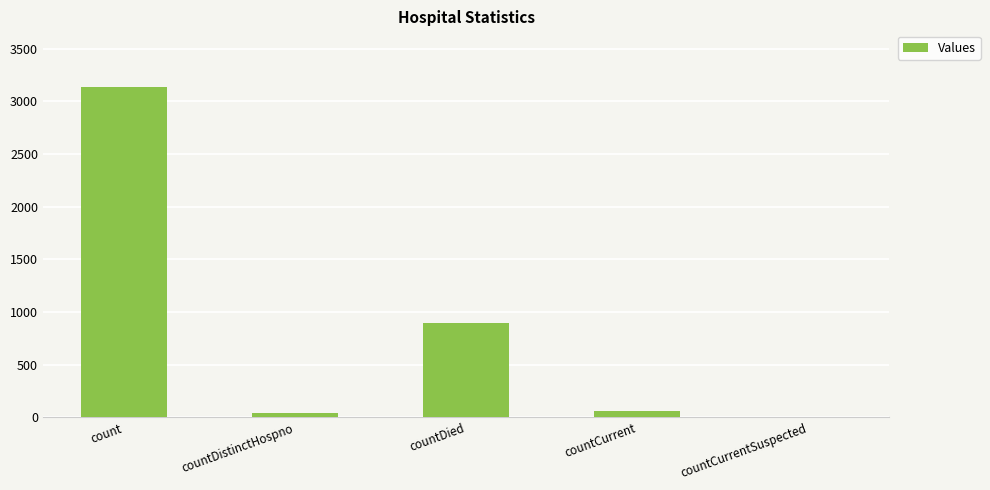

What is the greatest value displayed?

3142